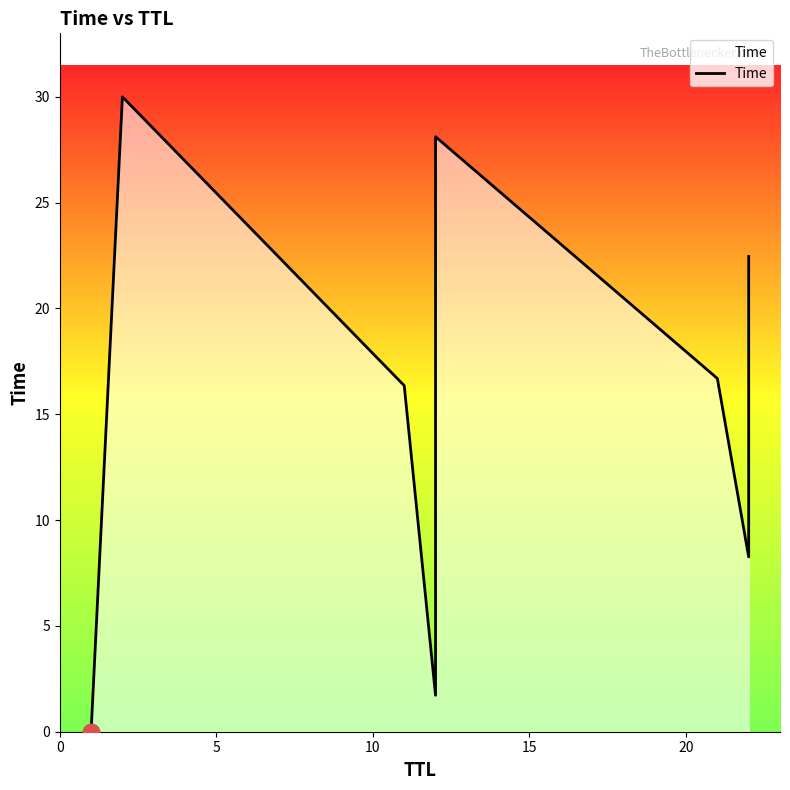

Between 5 and 10, which is larger?

5